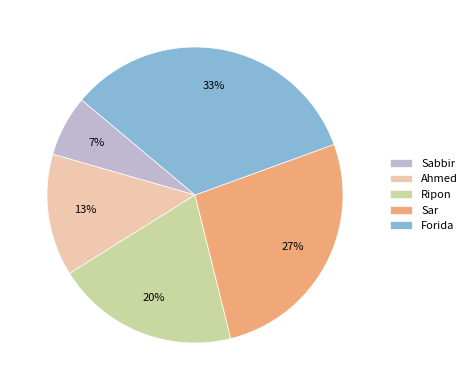

To the nearest percent, what is the average slice percentage?

20%